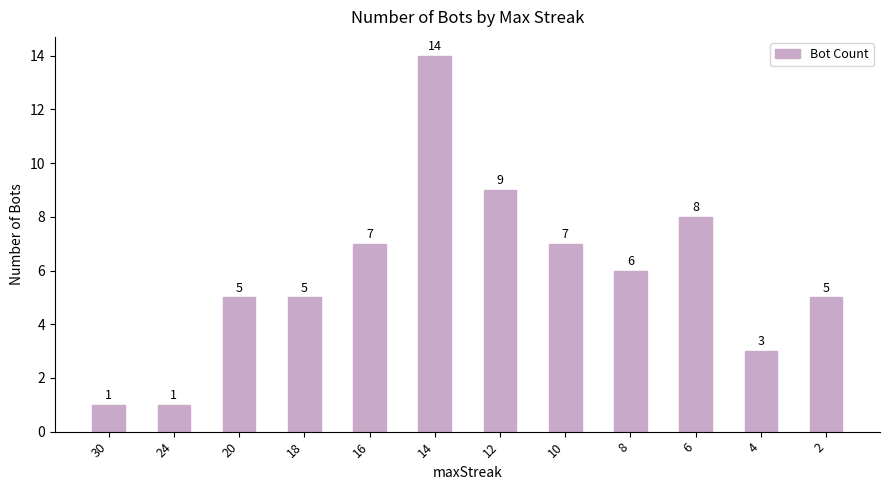

Where does the data first go above 6?

16